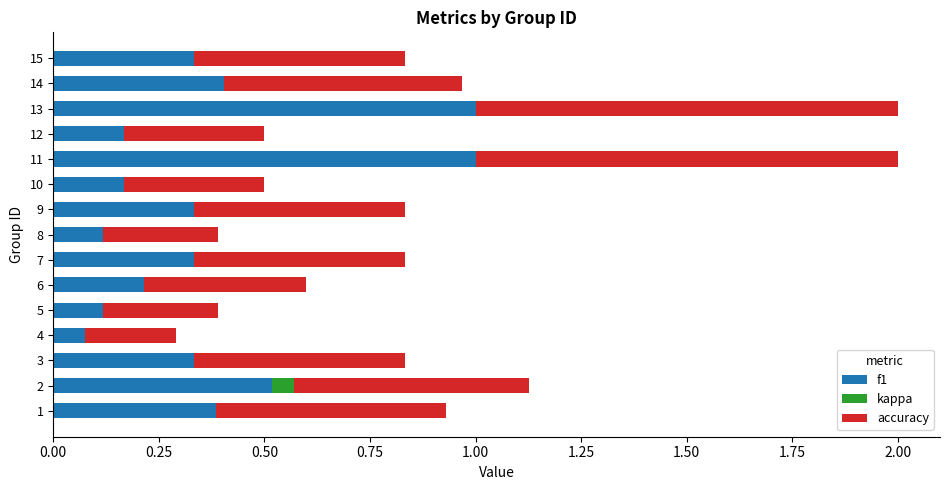

What is the total value across all series at 13?

2.0